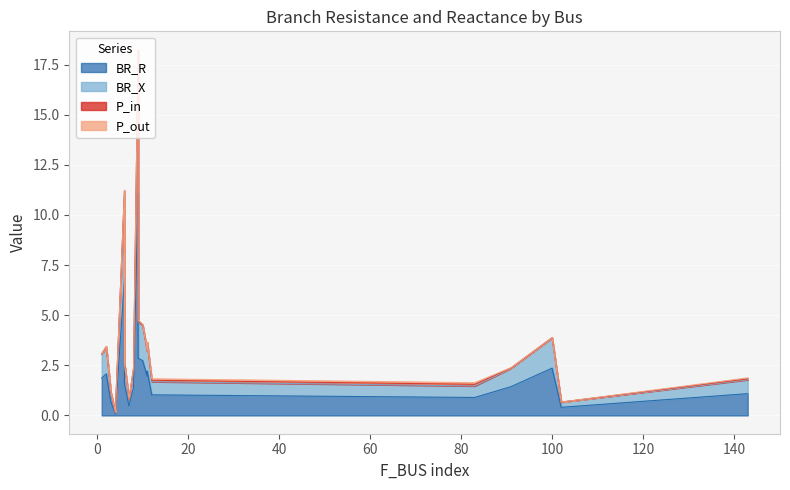

At which category does BR_X reach its first local valley?

4